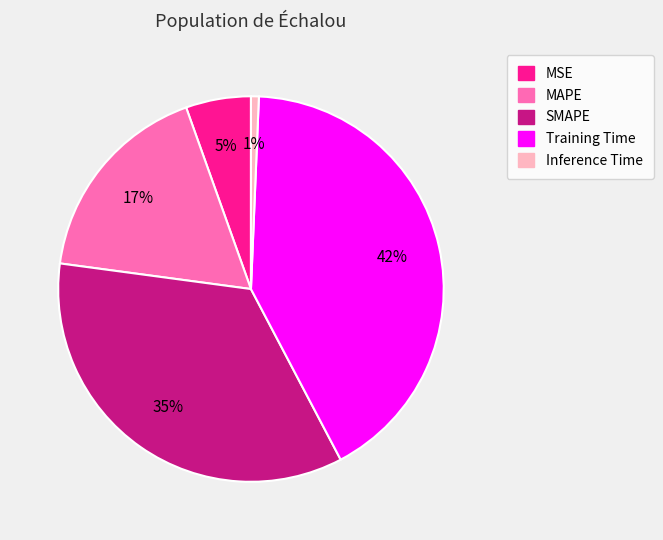

Rank the categories by value from lowest to highest.

Inference Time, MSE, MAPE, SMAPE, Training Time